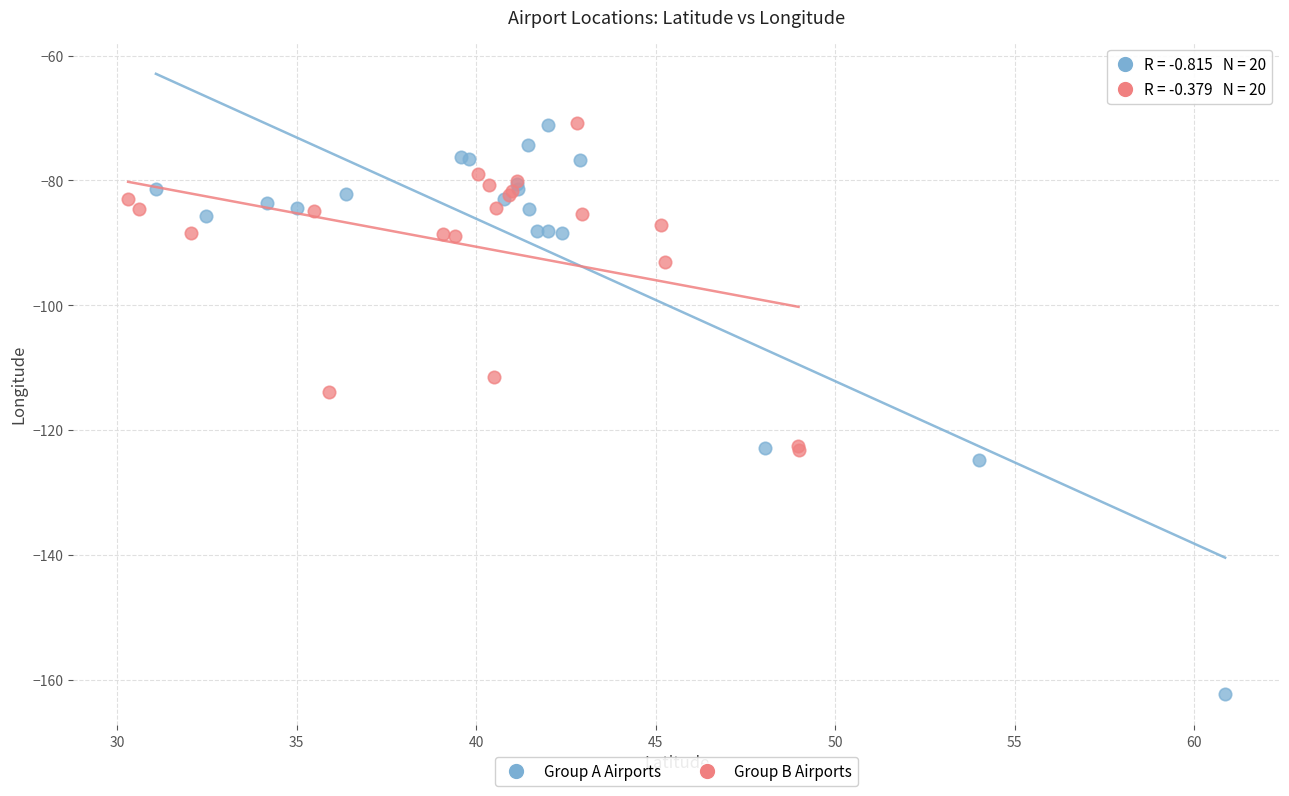

Which series contains the lowest Y value?

Group A Airports